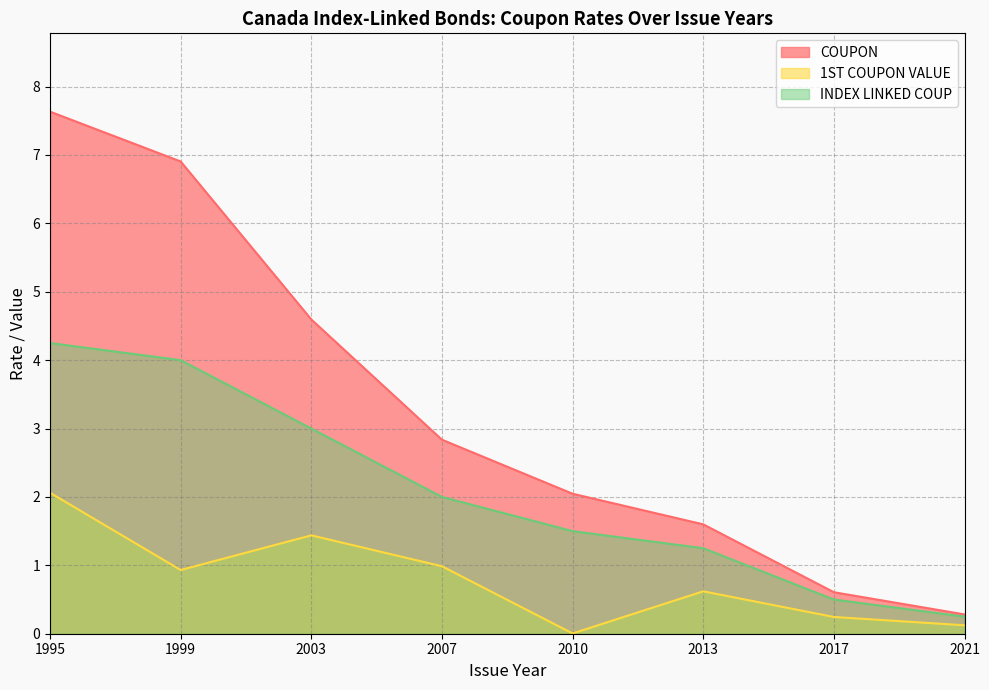

Which has a higher value, 2013 or 1995?

1995